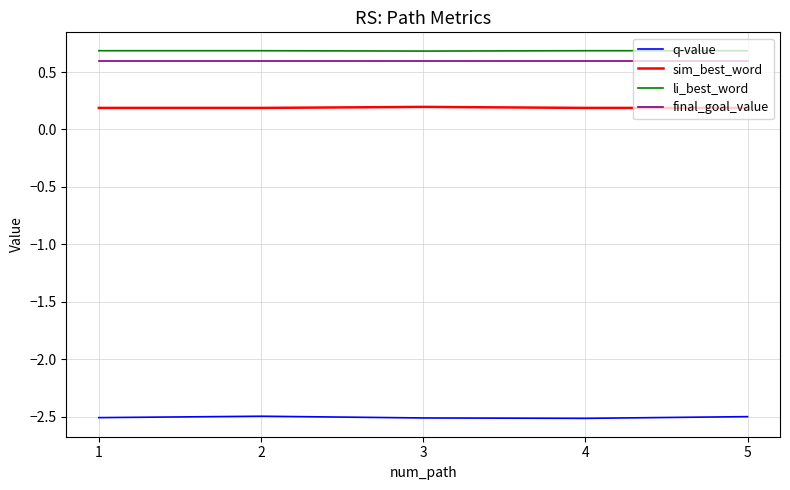

The sim_best_word series shows 0.2 at 4. True or false?

True